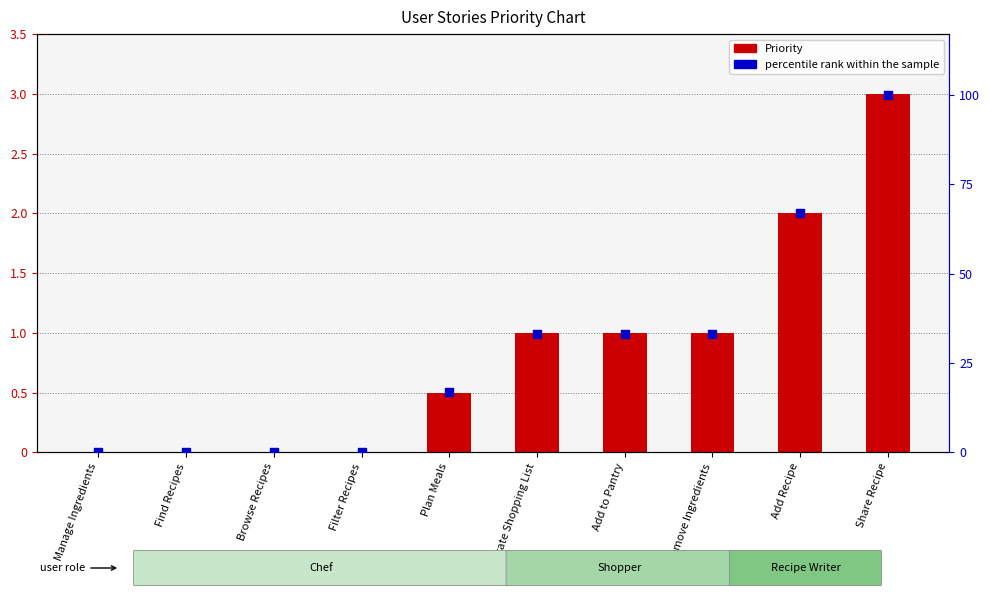

At how many categories does at least one series exceed 3?

6